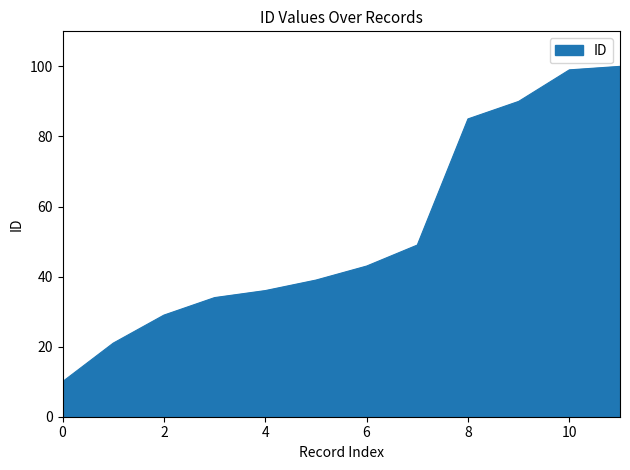

What is the greatest value displayed?

100